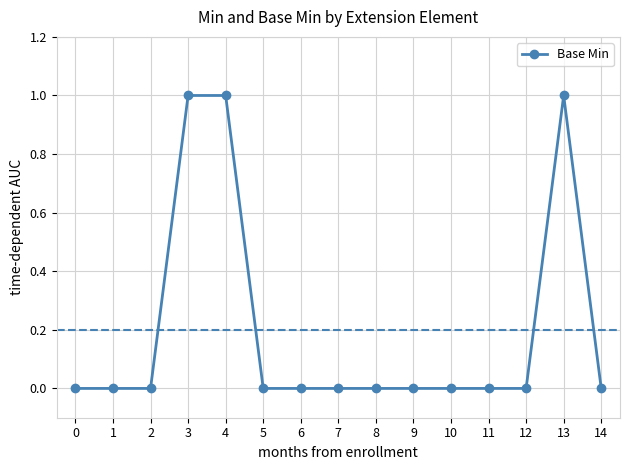

Does the chart display data point markers on the line(s)?

Yes